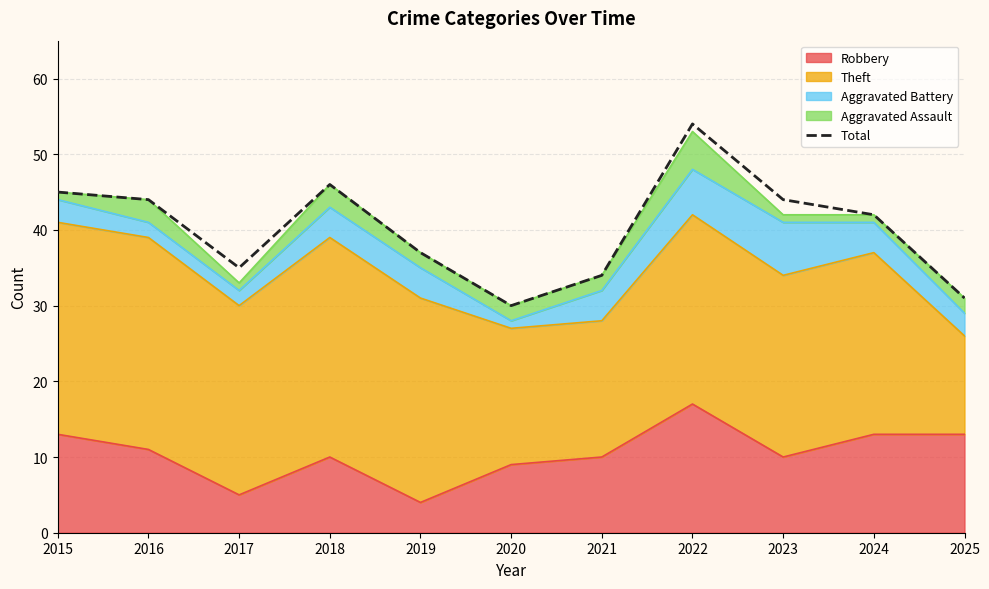

Reading right to left, what are all the values shown in this chart?

31	42	44	54	34	30	37	46	35	44	45